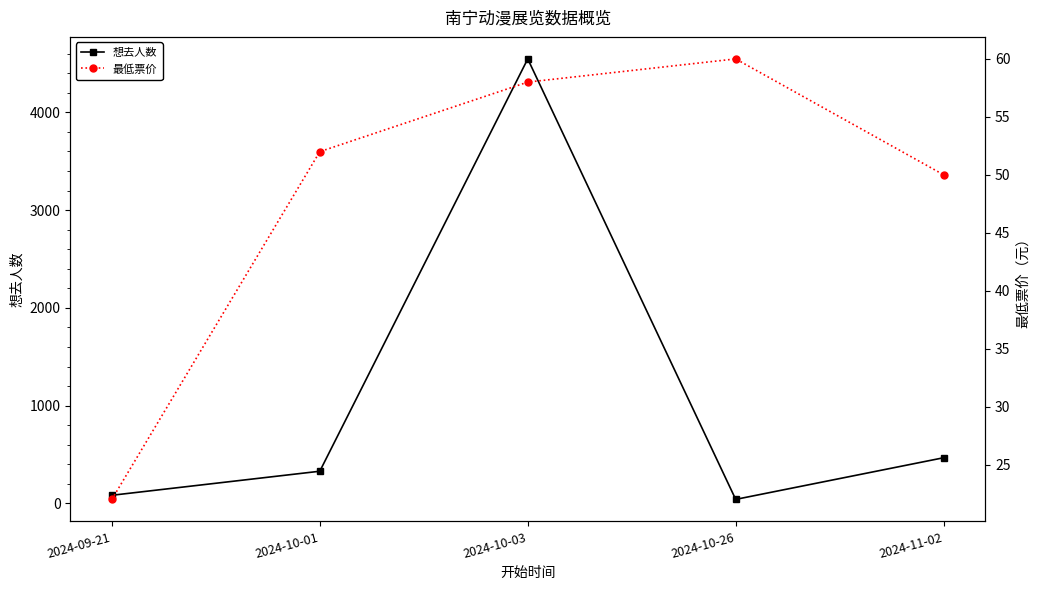

What position from the left is 2024-11-02?

5